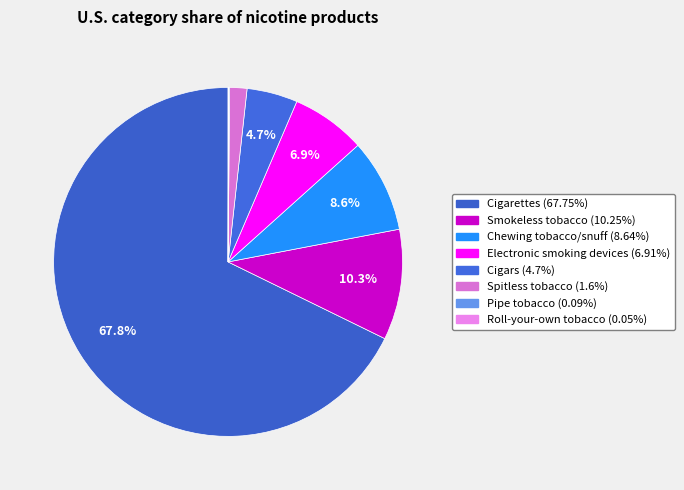

Count the number of slices in the pie.

8